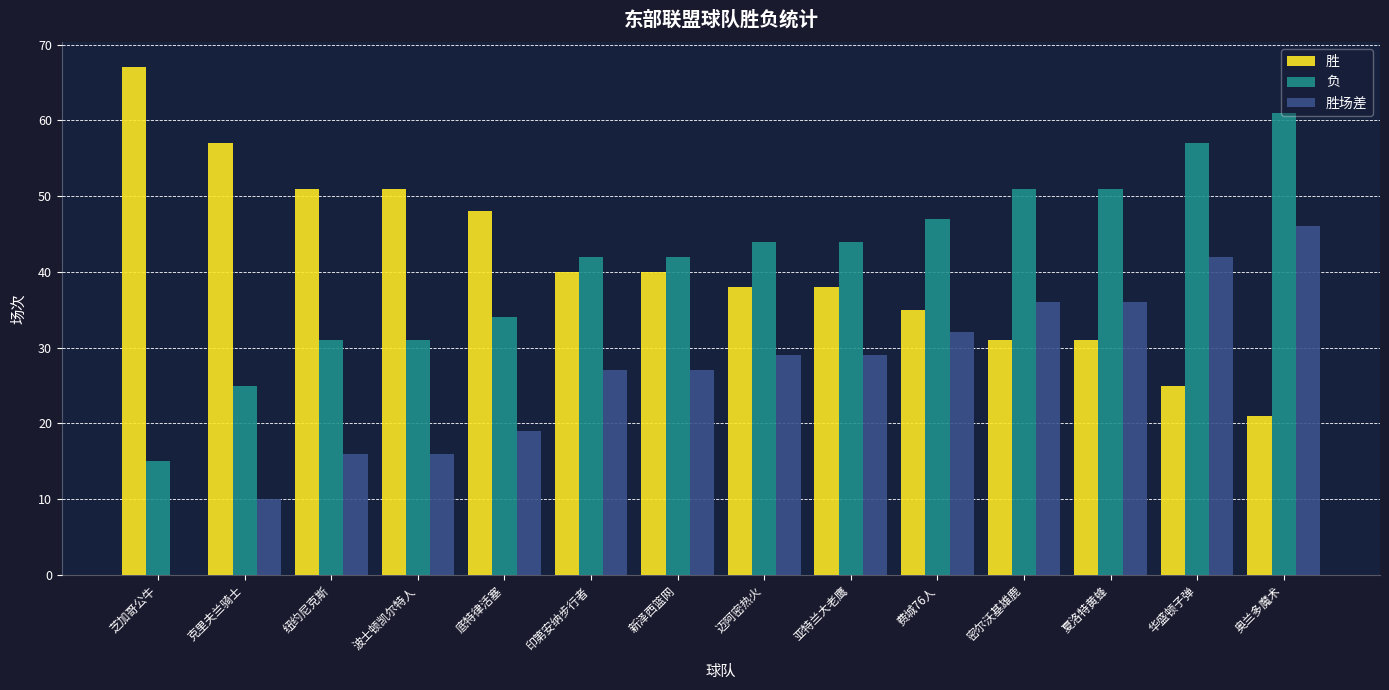

At which category is the sum across all series the highest?

奥兰多魔术